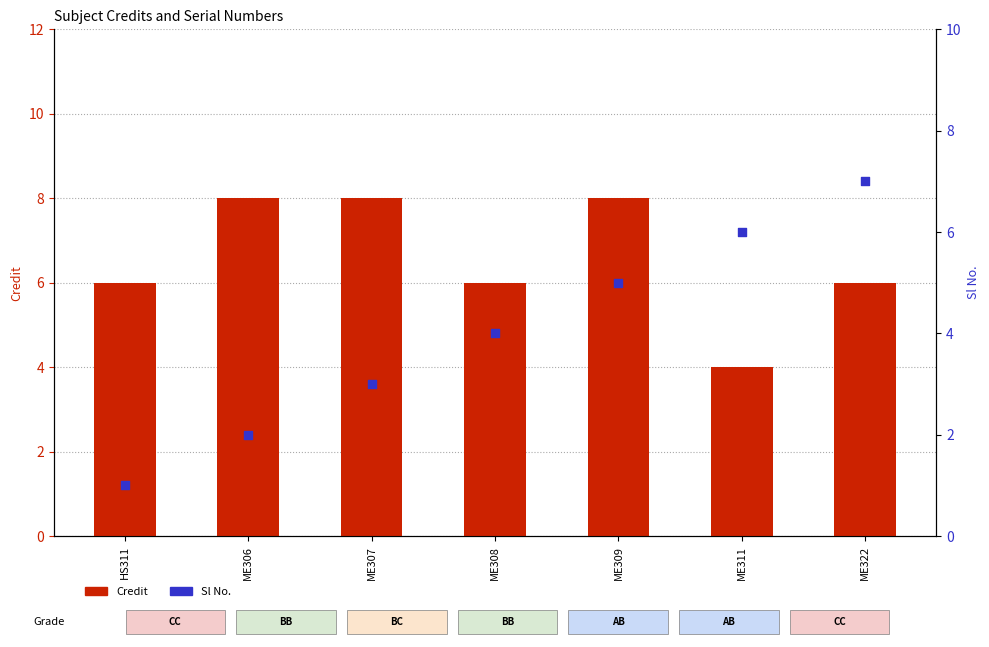

Is the value of Credit at ME309 greater than the value of Sl No. at ME322?

Yes